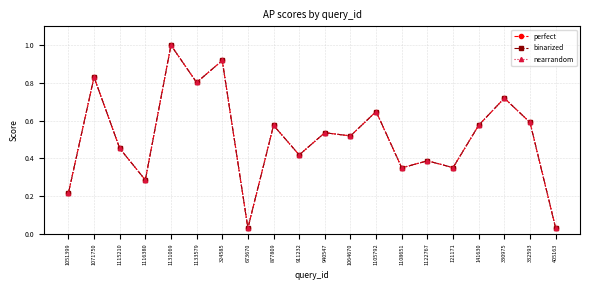

List the labels in order of perfect value, largest first.

1131069, 324585, 1071750, 1133579, 330975, 1105792, 332593, 141630, 877809, 940547, 1064670, 1115210, 911232, 1122767, 121171, 1108651, 1116380, 1051399, 405163, 673670